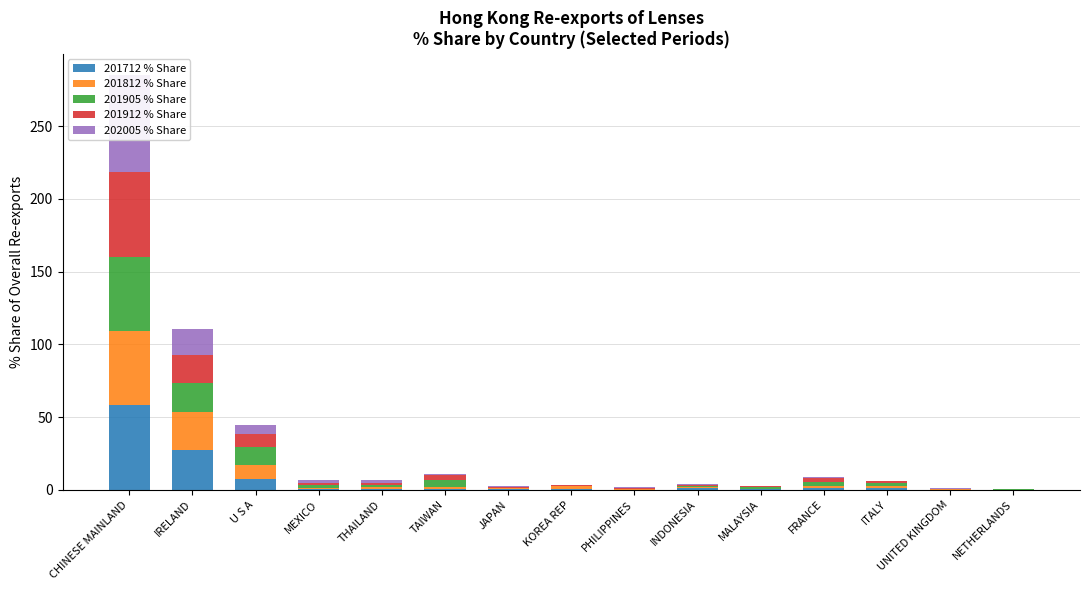

Between JAPAN and KOREA REP, which is larger?

JAPAN